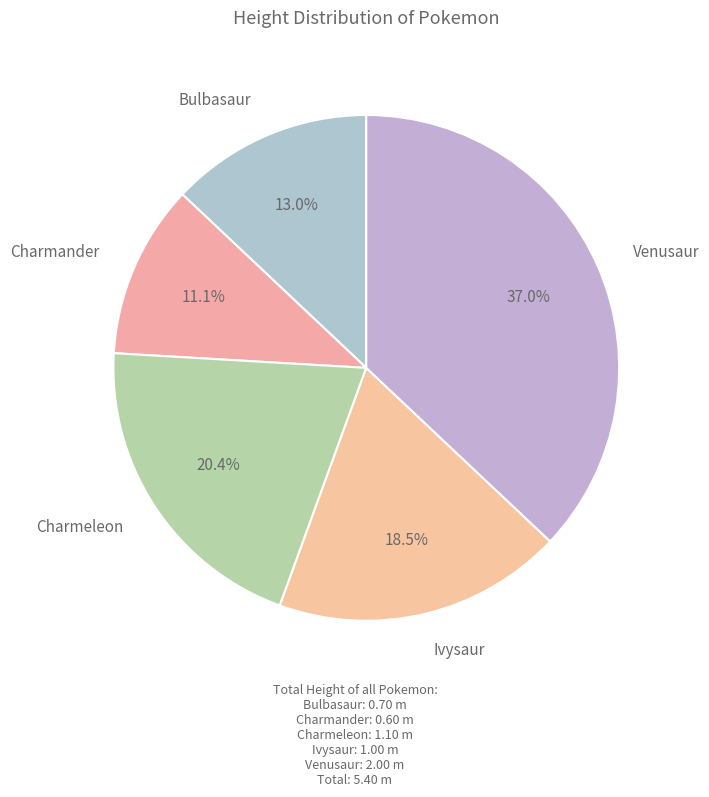

To the nearest percent, what percentage of the pie is Venusaur?

37%